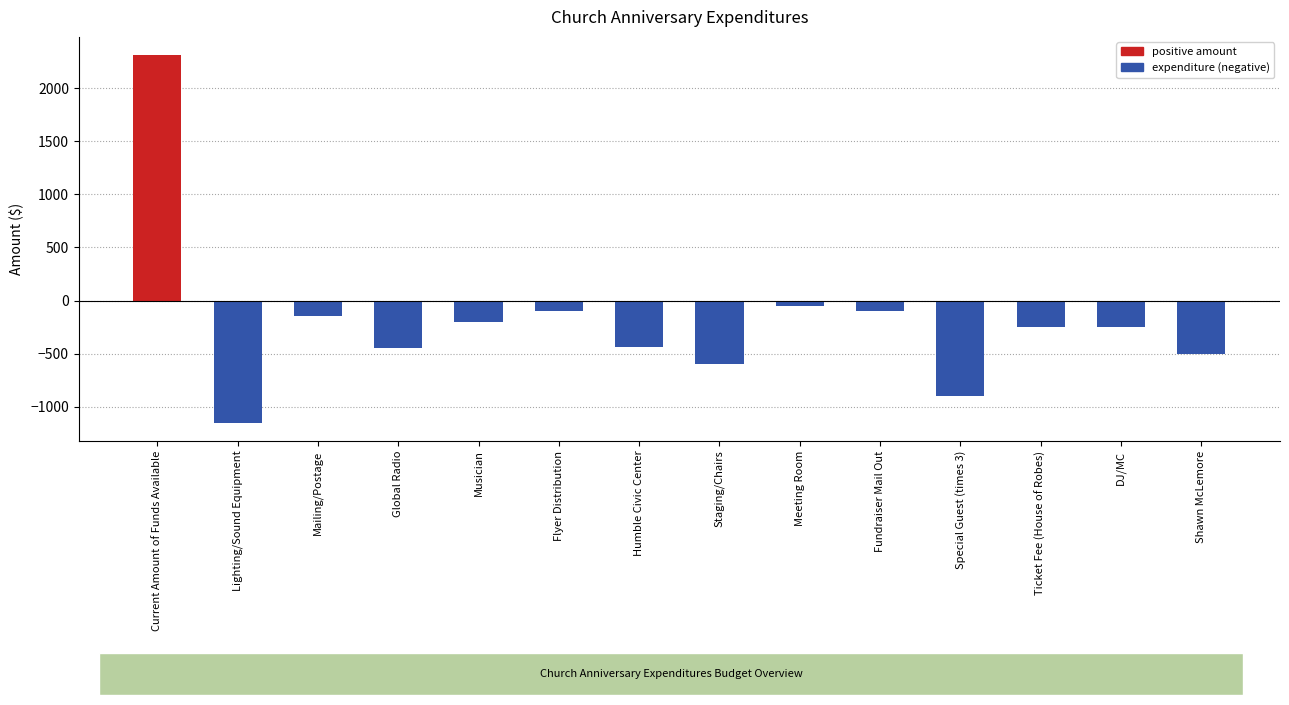

What is the label of the 6th bar from the left?

Flyer Distribution